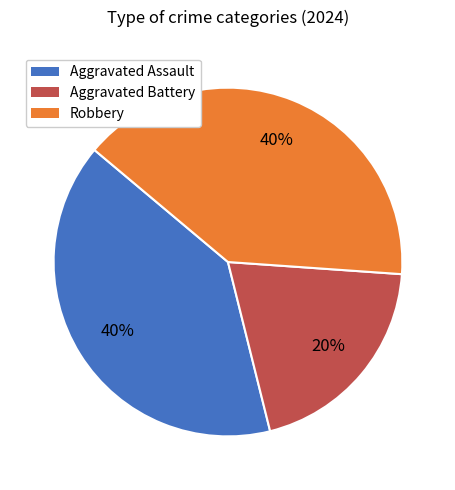

Approximately how many times larger is the value at Robbery compared to Aggravated Battery?

2.0